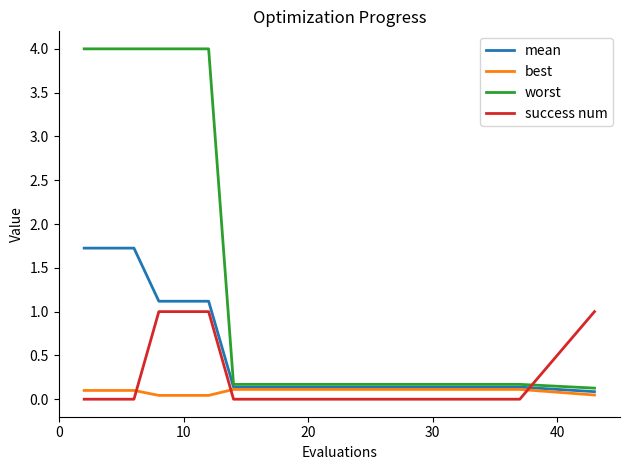

How many intersections are there between best and success num?

3